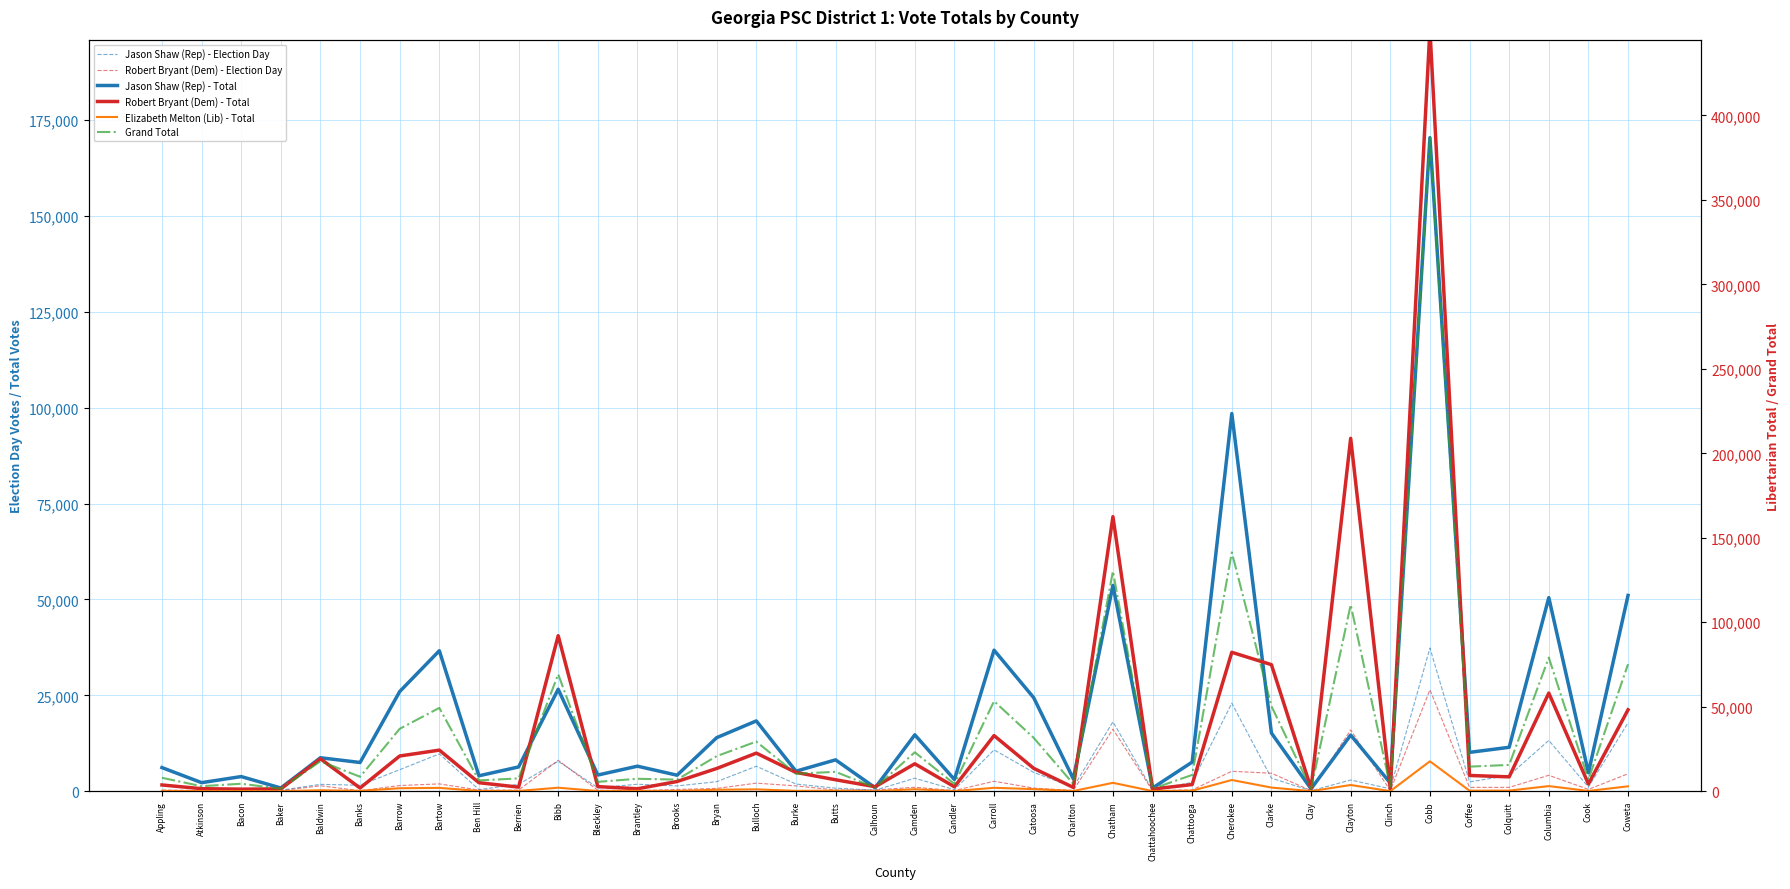

What position from the left is Butts?

18